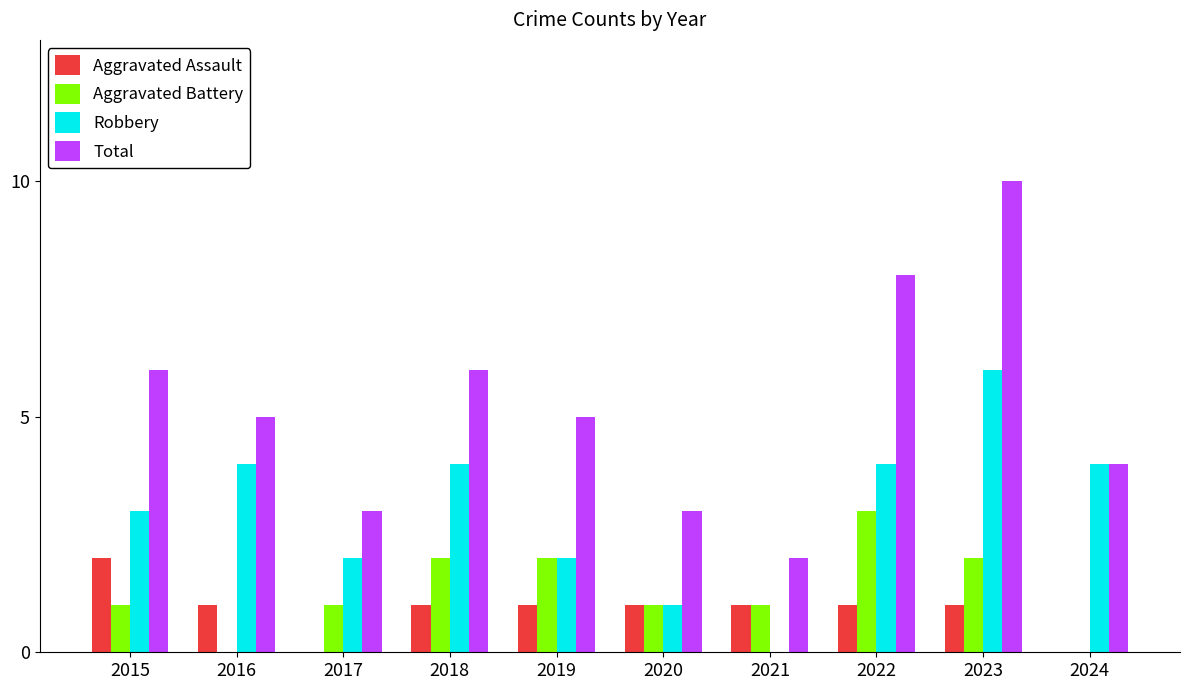

What is the spread (max minus min) of values at 2020?

2